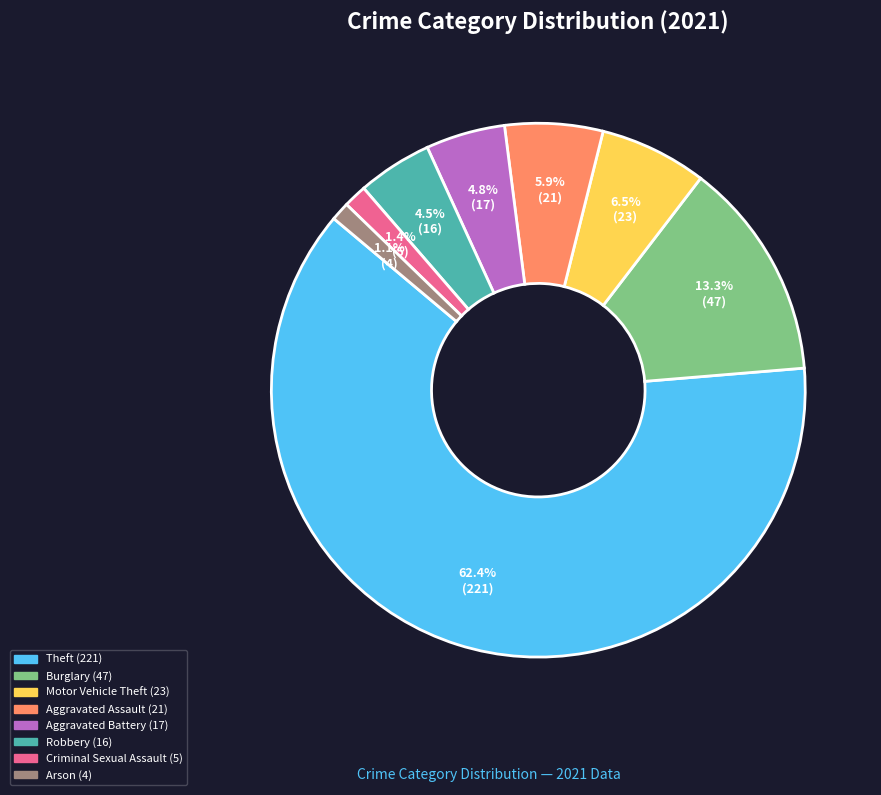

How many slices are in this pie chart?

8